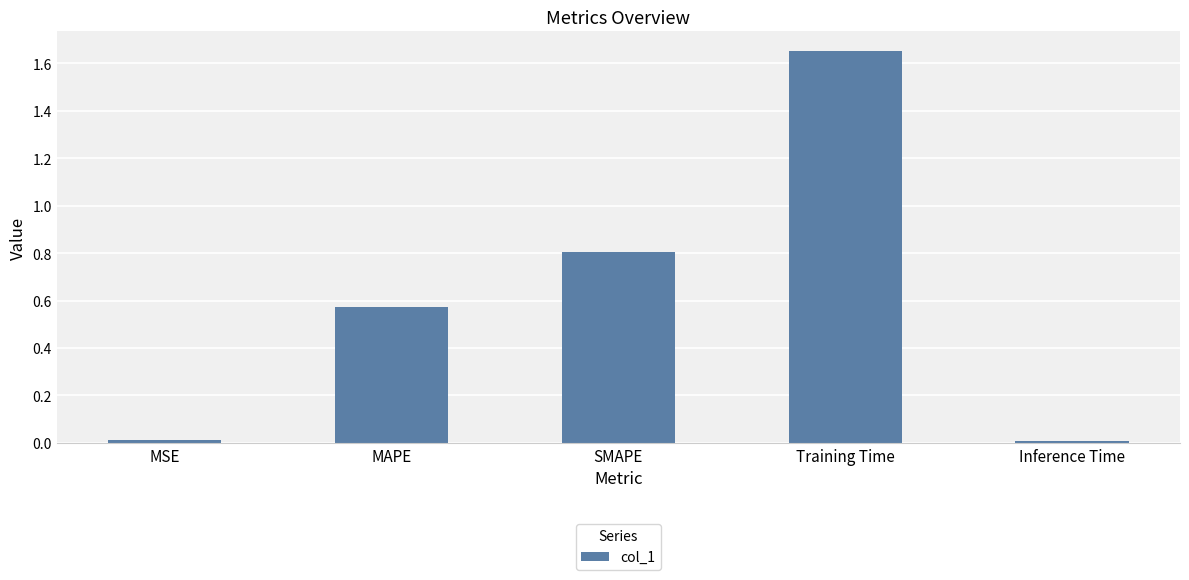

What is the change in value from MSE to SMAPE?

+0.8